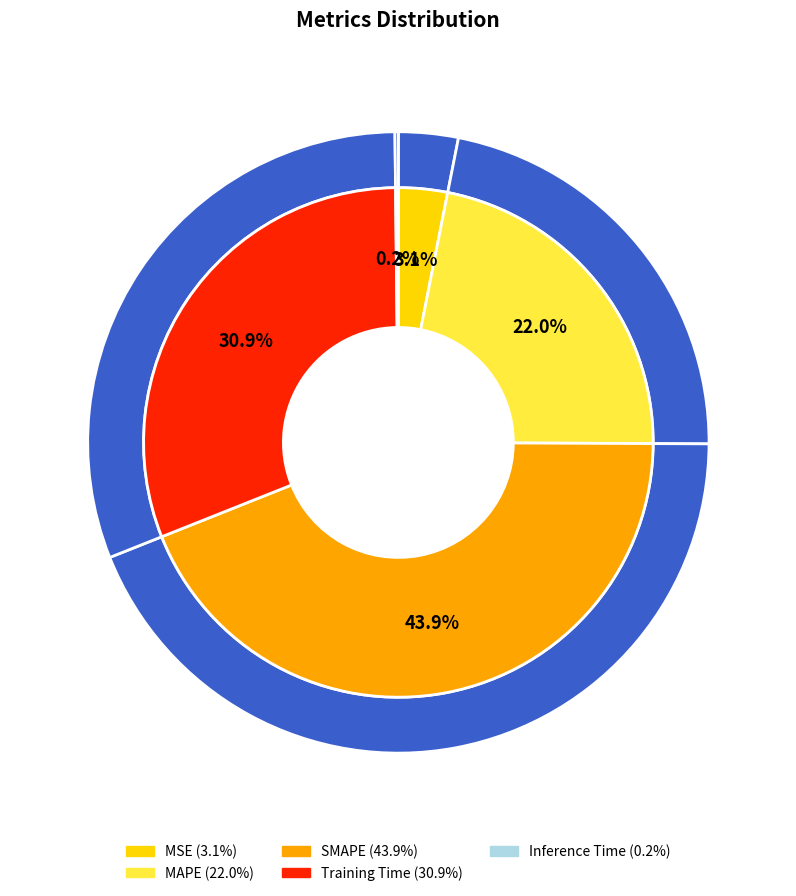

Between Training Time and MAPE, which is larger?

Training Time